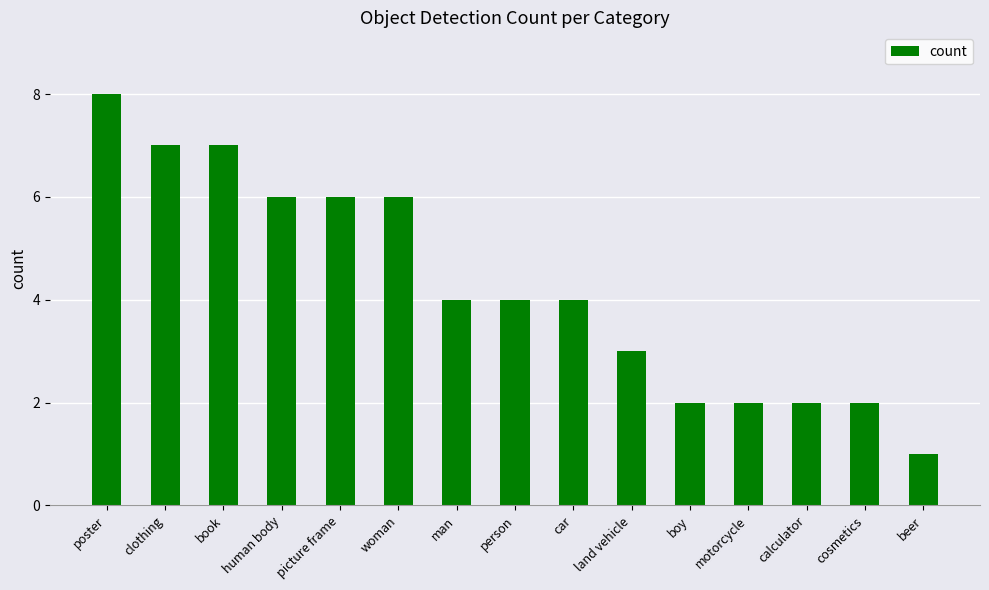

What is the value of the 2nd bar from the left?

7